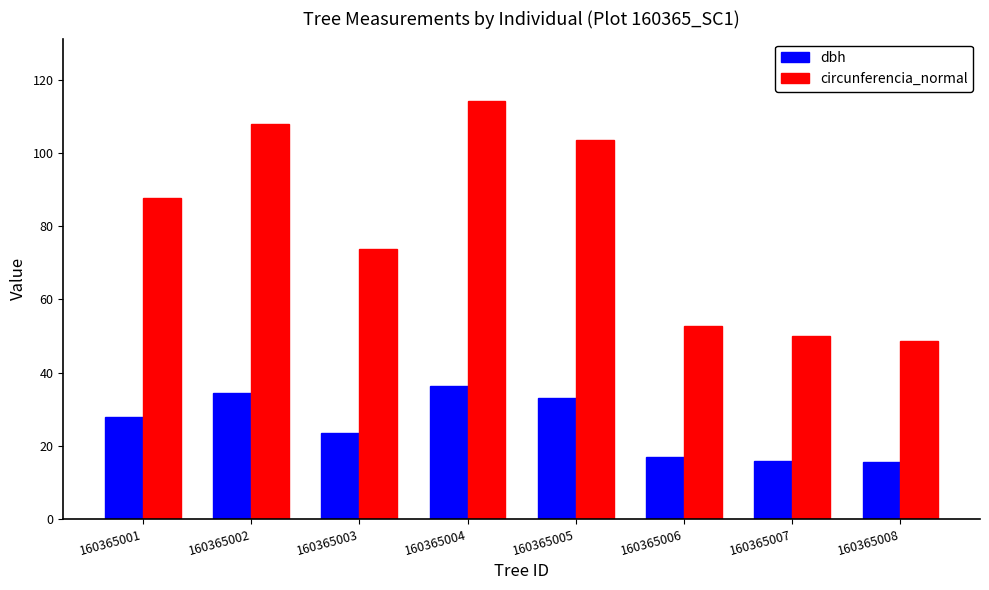

What is the maximum value for dbh?

36.4